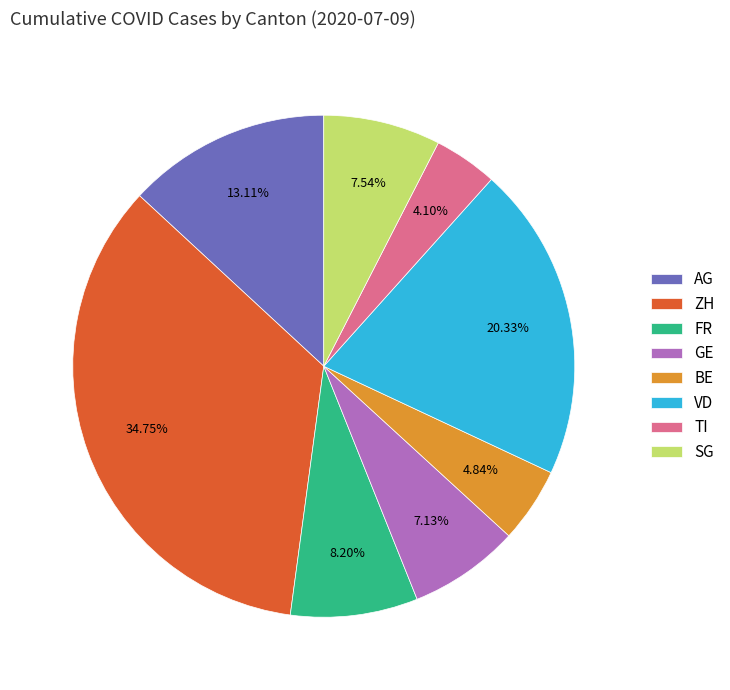

What percentage is NOT represented by TI?

95.9%